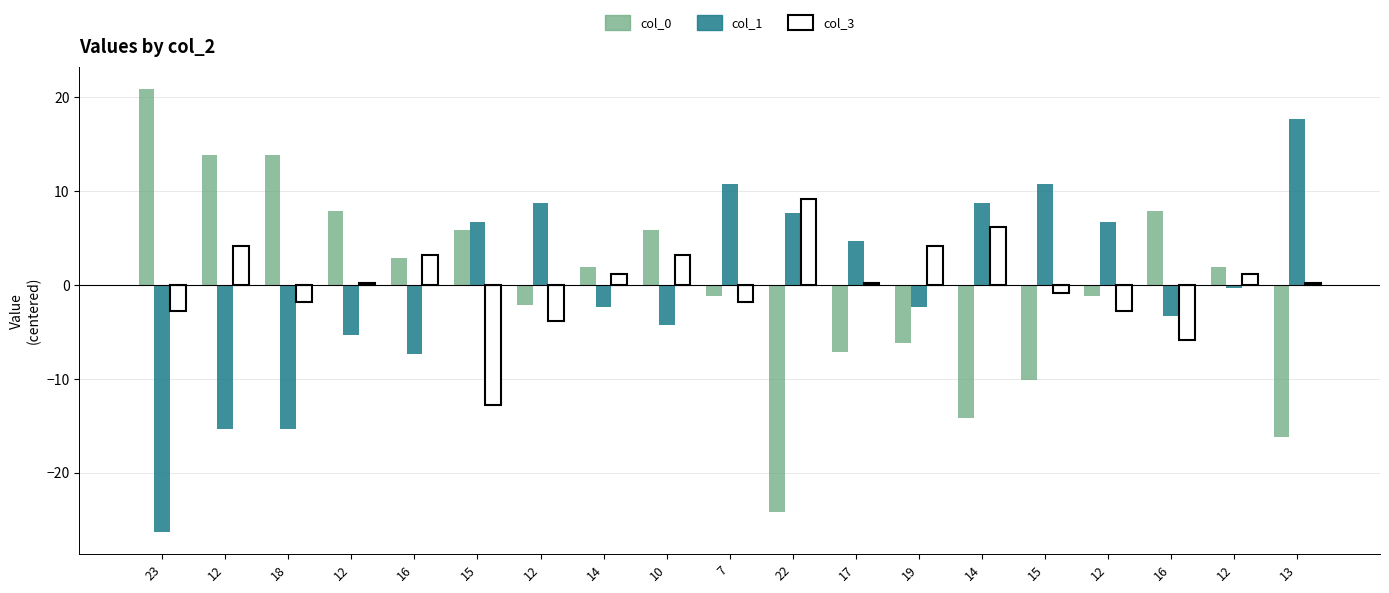

What is the label of the 14th bar from the right?

15